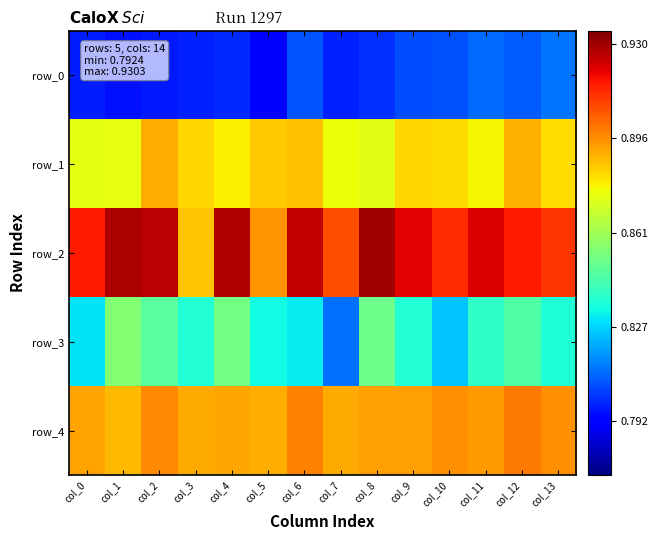

Reading left to right, list all the values displayed in this chart.

row_0: 0.8	0.8	0.8	0.8	0.8	0.8	0.8	0.8	0.8	0.8	0.8	0.8	0.8	0.8
row_1: 0.9	0.9	0.9	0.9	0.9	0.9	0.9	0.9	0.9	0.9	0.9	0.9	0.9	0.9
row_2: 0.9	0.9	0.9	0.9	0.9	0.9	0.9	0.9	0.9	0.9	0.9	0.9	0.9	0.9
row_3: 0.8	0.9	0.8	0.8	0.9	0.8	0.8	0.8	0.9	0.8	0.8	0.8	0.8	0.8
row_4: 0.9	0.9	0.9	0.9	0.9	0.9	0.9	0.9	0.9	0.9	0.9	0.9	0.9	0.9